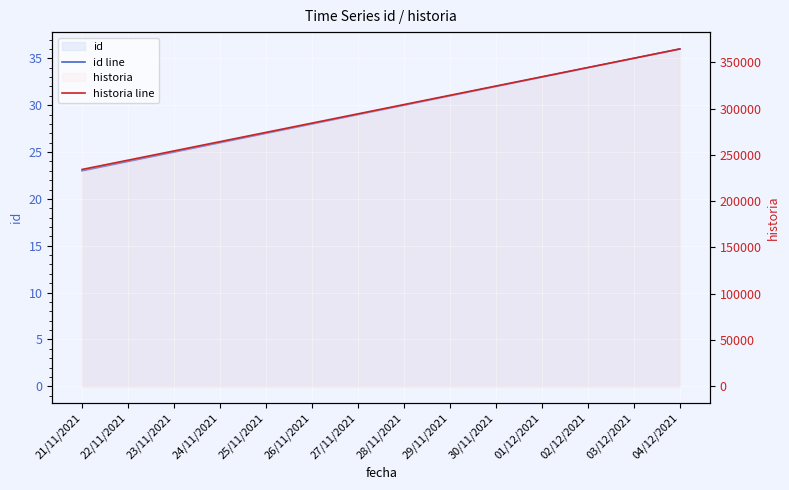

The id line series shows 31 at 29/11/2021. True or false?

True